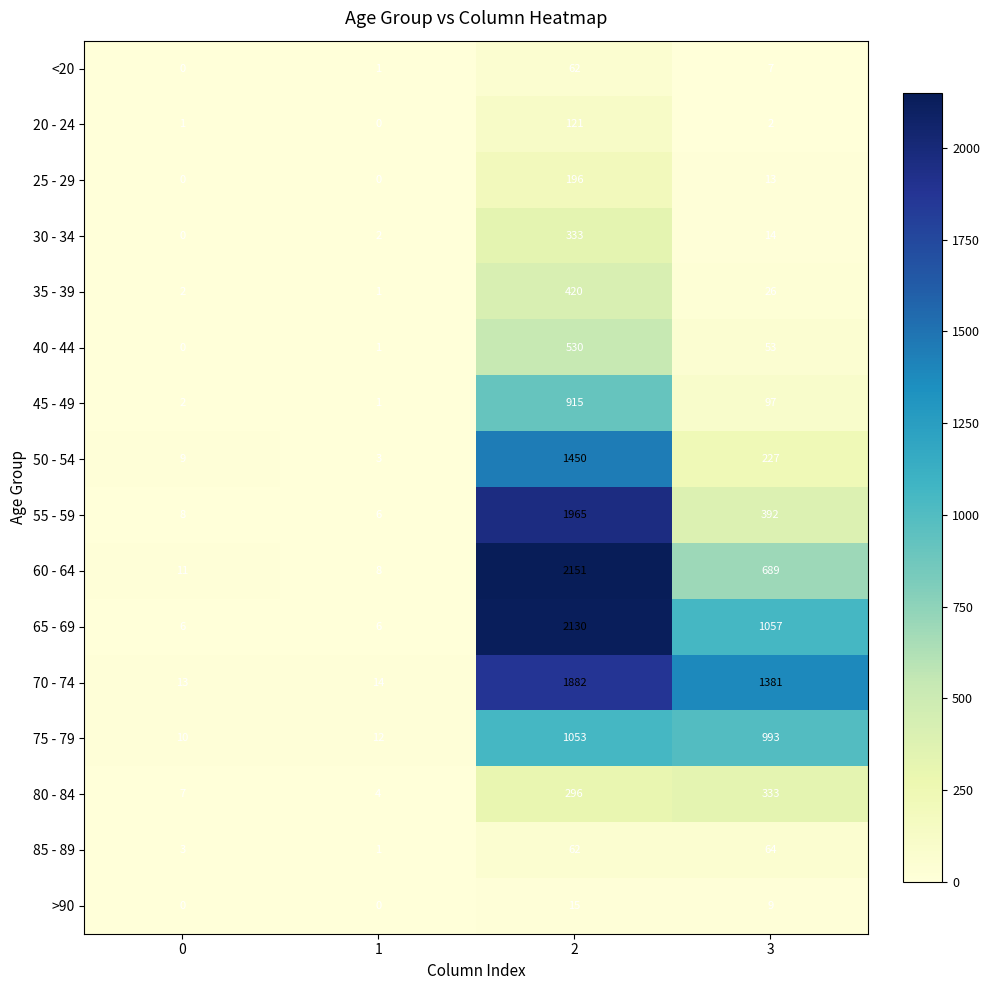

How many values in the 60 - 64 series are below 689?

2